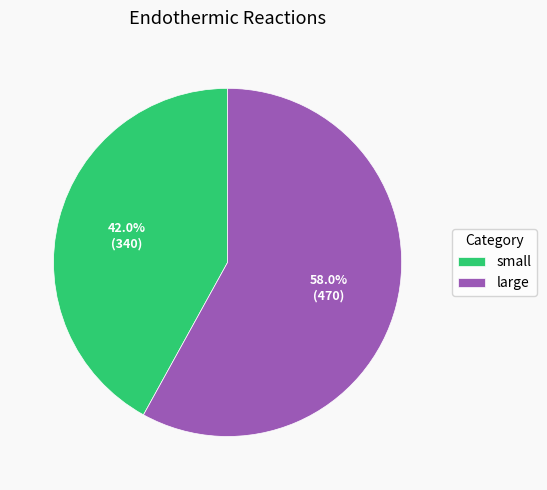

Does small represent more than half of the total?

No